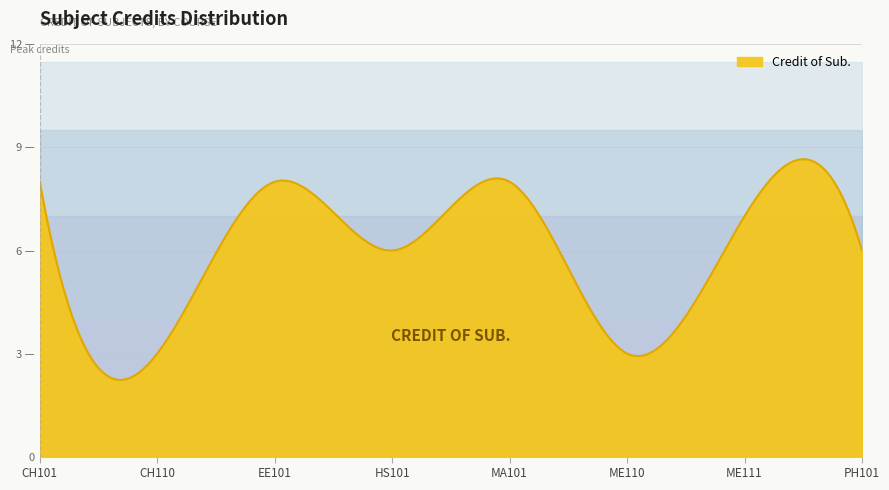

Rank the categories by value from highest to lowest.

CH101, EE101, MA101, ME111, HS101, PH101, CH110, ME110